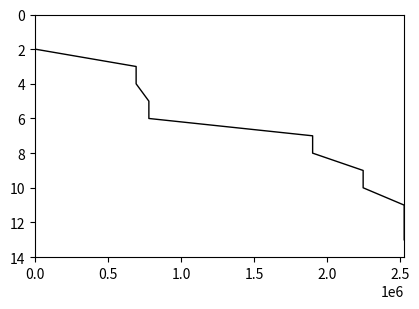

Count the number of data series in this chart.

1